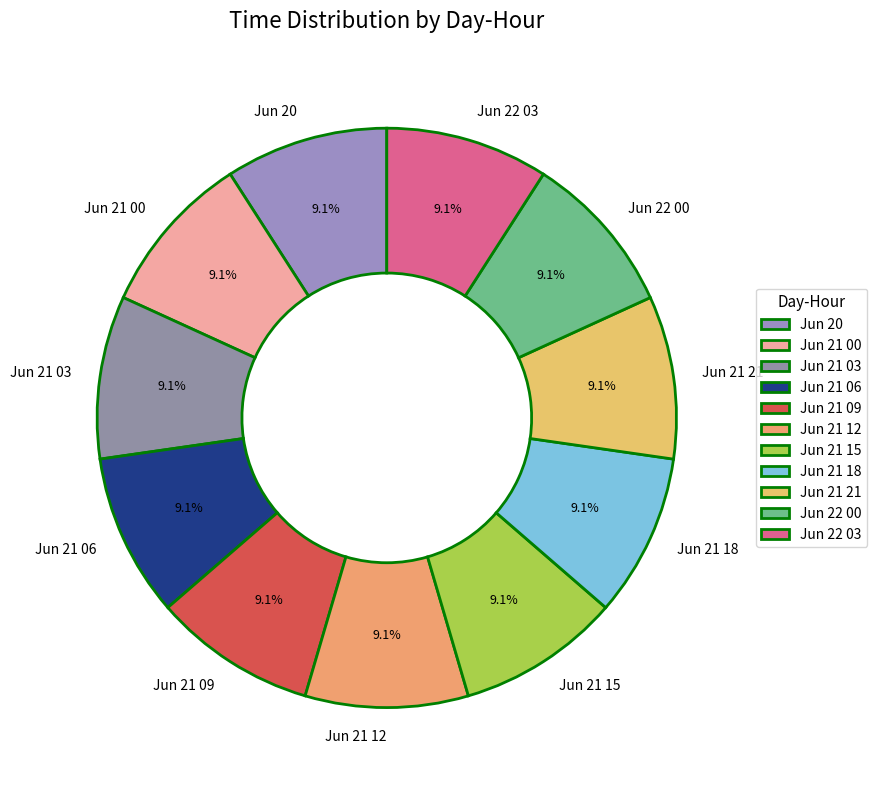

How many slices are in this pie chart?

11